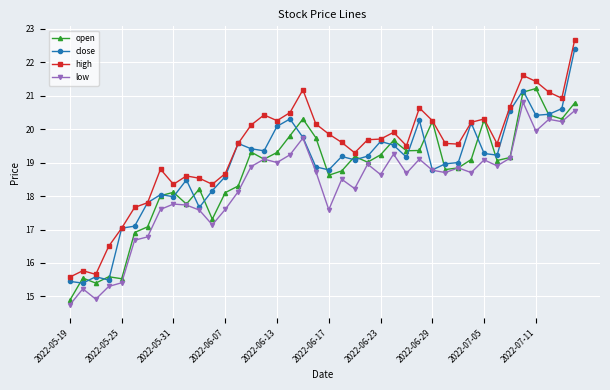

List the series in order of their overall mean, lowest first.

low, open, close, high